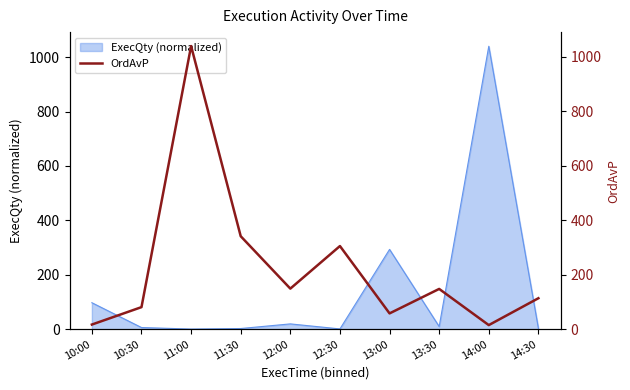

The chart shows a value of 229.7 at 12:00. True or false?

False